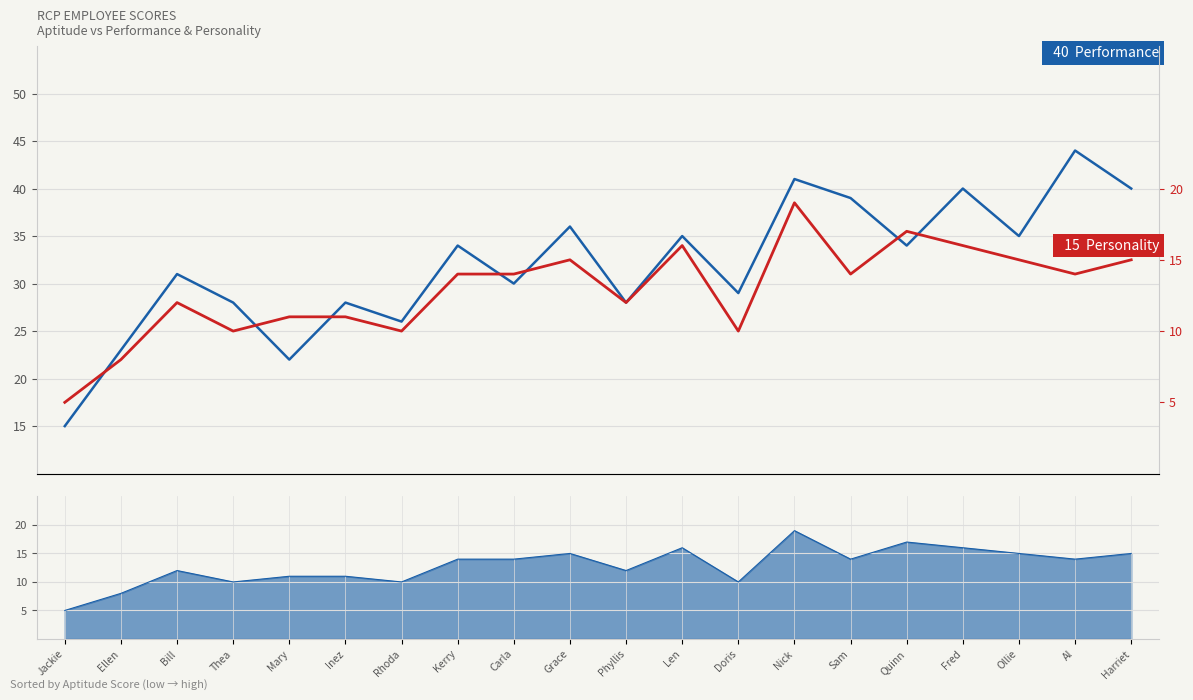

How many data points does each series have?

20